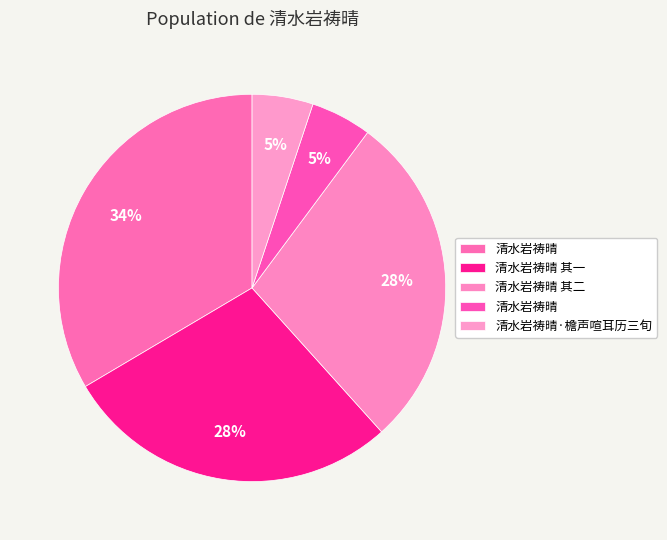

Count the number of slices in the pie.

5